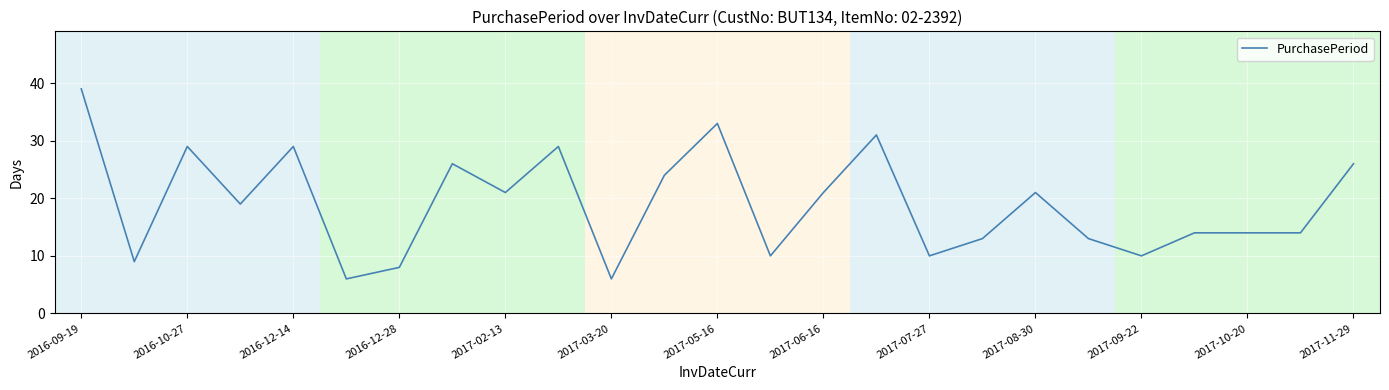

What is the maximum value shown in the chart?

39